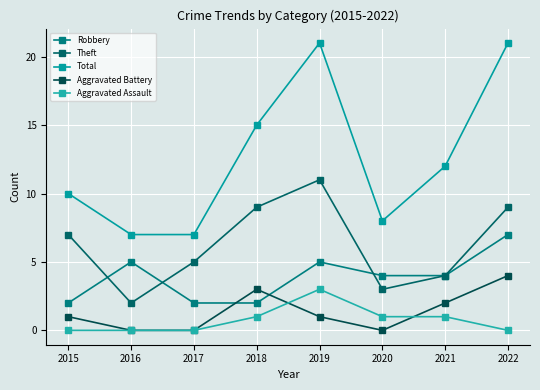

Between 2016 and 2018, which is larger?

2016